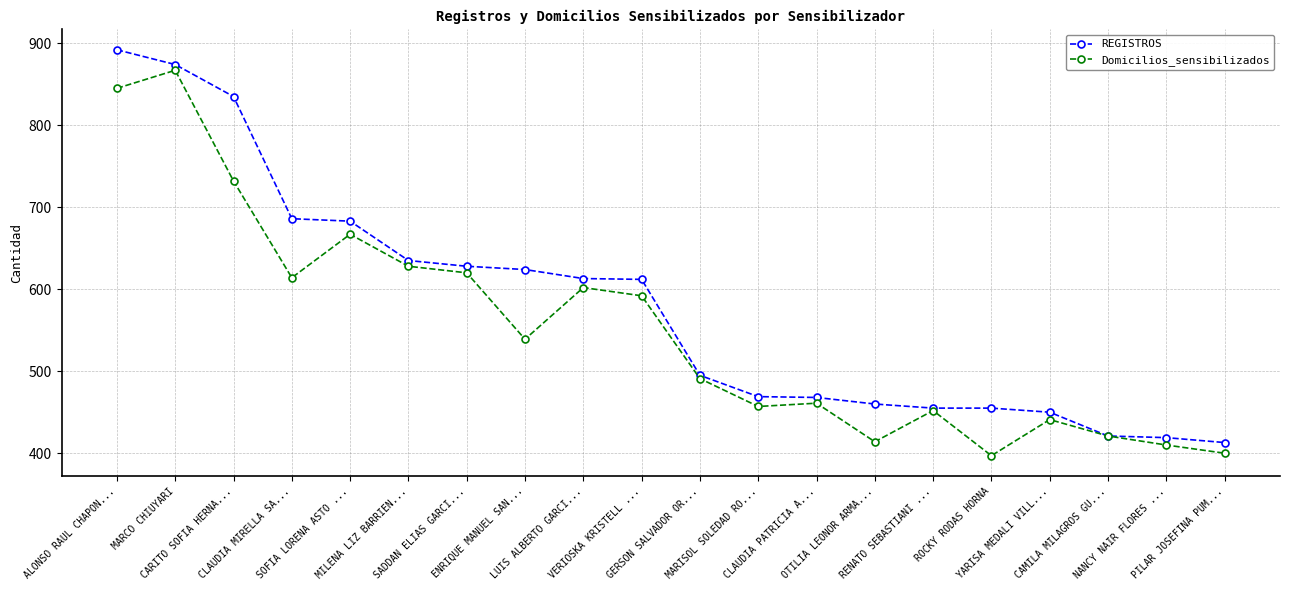

Rank the series by their maximum value, from lowest to highest.

Domicilios_sensibilizados, REGISTROS